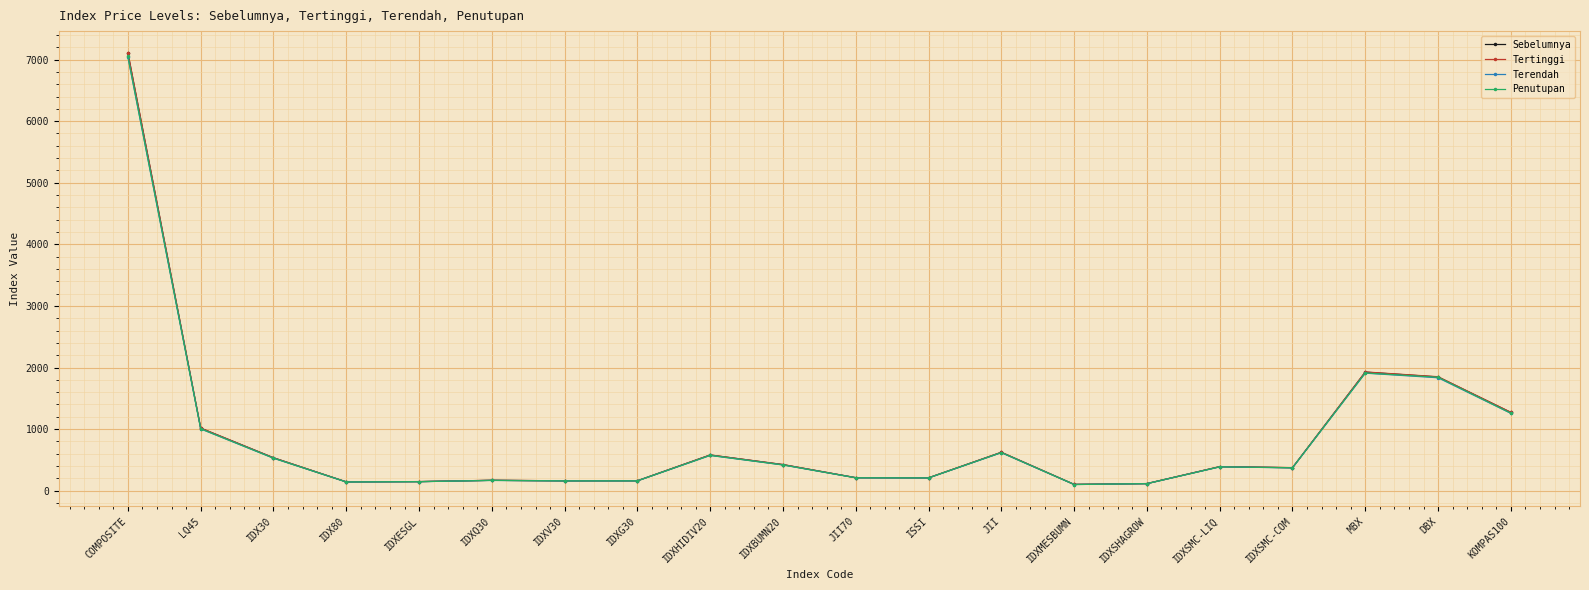

What value does the Terendah series have at IDXBUMN20?

418.1